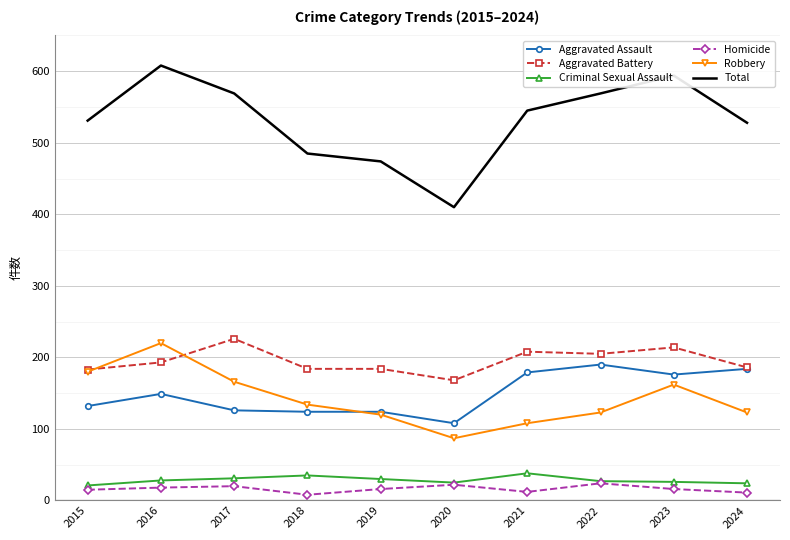

At 2021, list the series in order from largest to smallest.

Total, Aggravated Battery, Aggravated Assault, Robbery, Criminal Sexual Assault, Homicide